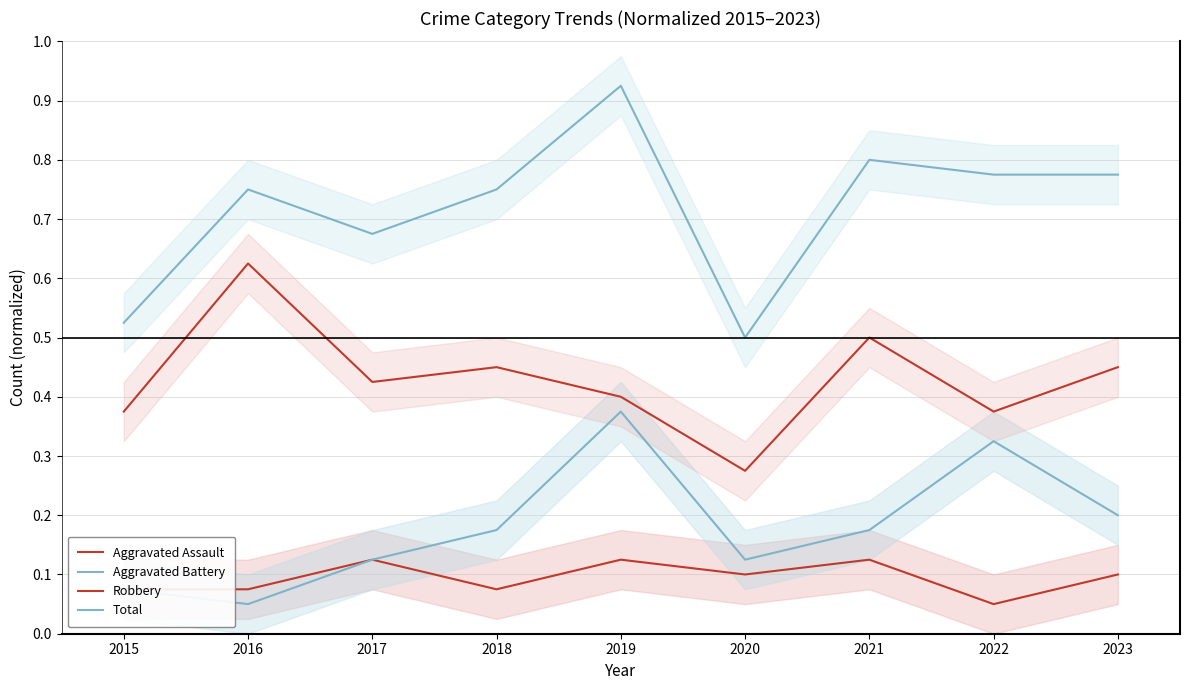

Which has a higher value, 2023 or 2019?

2019